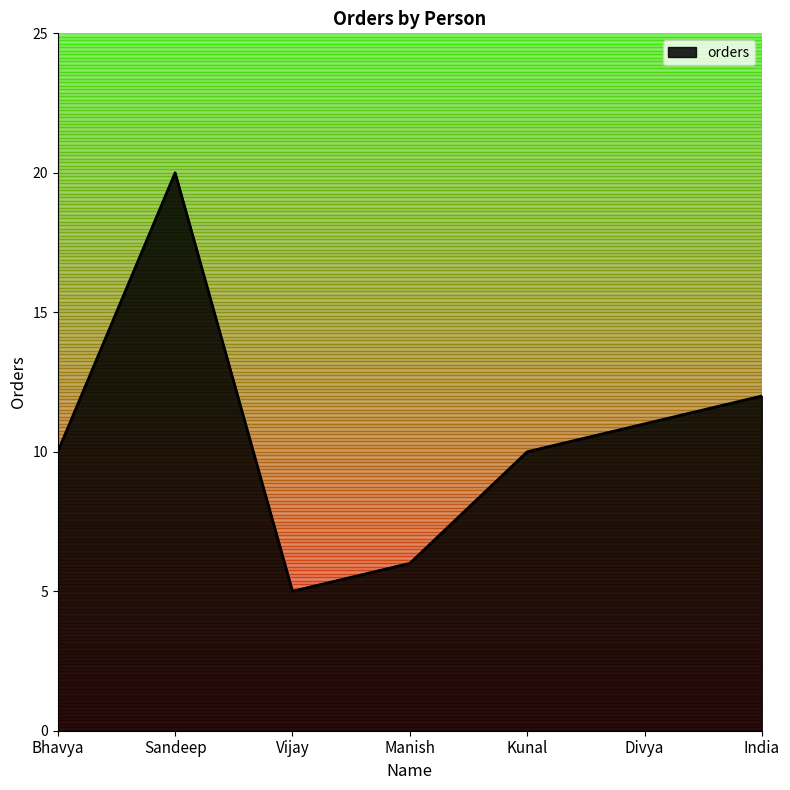

What position from the left is Sandeep?

2